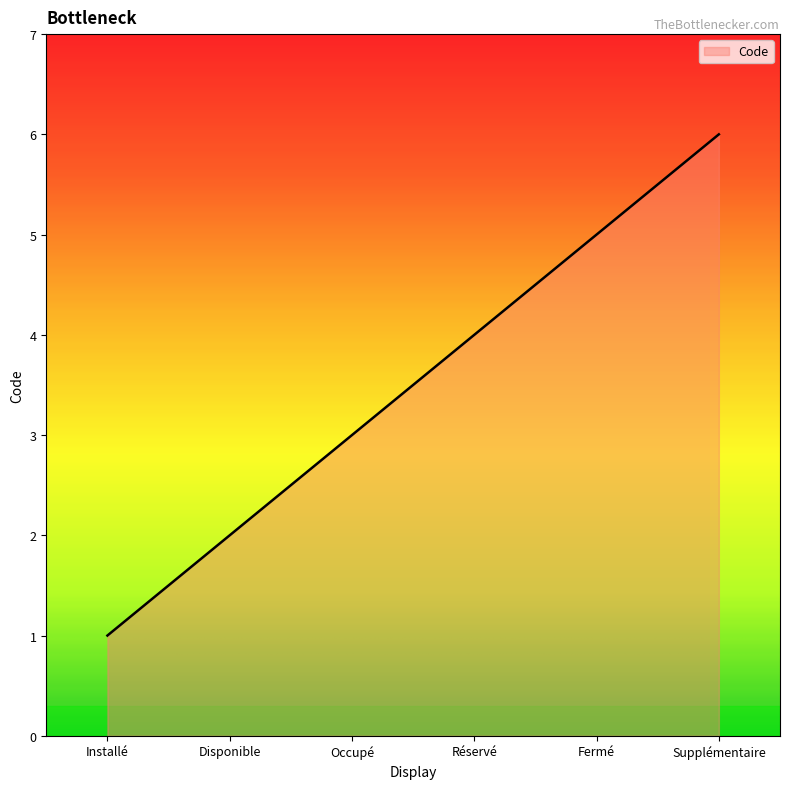

Rank the categories by value from lowest to highest.

Installé, Disponible, Occupé, Réservé, Fermé, Supplémentaire